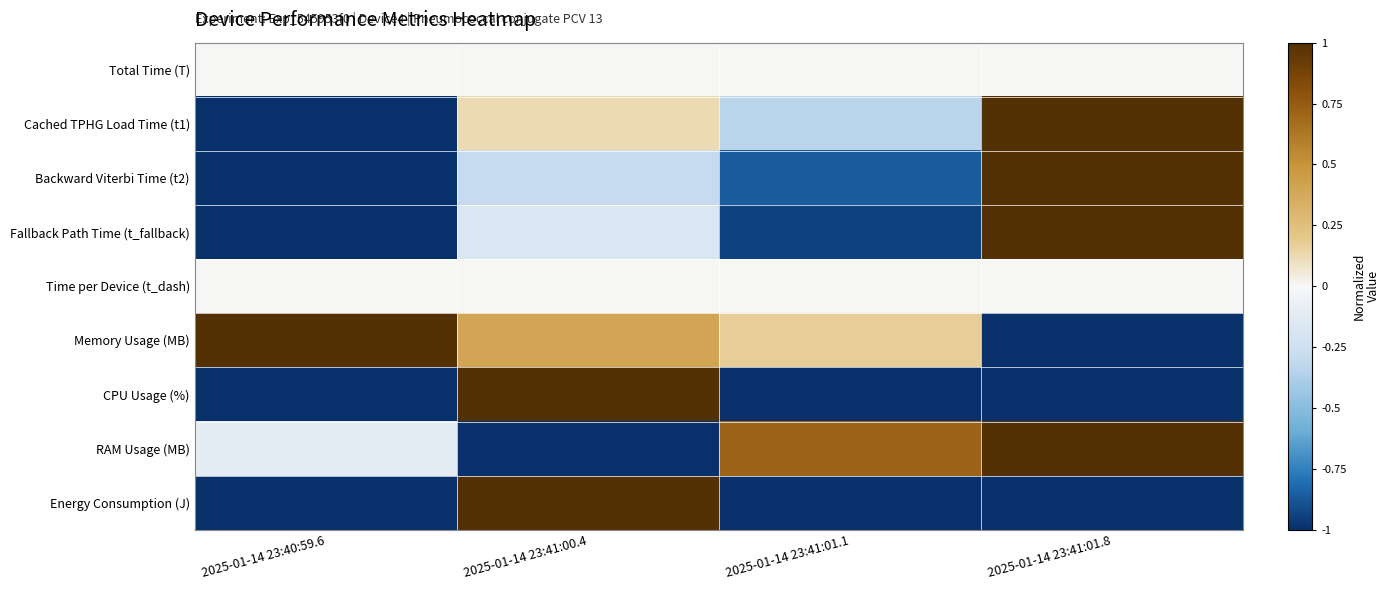

Reading left to right, transcribe all the data shown in this chart.

Total Time (T): 2025-01-14 23:40:59.6=0.0	2025-01-14 23:41:00.4=0.0	2025-01-14 23:41:01.1=0.0	2025-01-14 23:41:01.8=0.0
Cached TPHG Load Time (t1): 2025-01-14 23:40:59.6=-1.0	2025-01-14 23:41:00.4=0.1	2025-01-14 23:41:01.1=-0.3	2025-01-14 23:41:01.8=1.0
Backward Viterbi Time (t2): 2025-01-14 23:40:59.6=-1.0	2025-01-14 23:41:00.4=-0.3	2025-01-14 23:41:01.1=-0.9	2025-01-14 23:41:01.8=1.0
Fallback Path Time (t_fallback): 2025-01-14 23:40:59.6=-1.0	2025-01-14 23:41:00.4=-0.2	2025-01-14 23:41:01.1=-0.9	2025-01-14 23:41:01.8=1.0
Time per Device (t_dash): 2025-01-14 23:40:59.6=0.0	2025-01-14 23:41:00.4=0.0	2025-01-14 23:41:01.1=0.0	2025-01-14 23:41:01.8=0.0
Memory Usage (MB): 2025-01-14 23:40:59.6=1.0	2025-01-14 23:41:00.4=0.4	2025-01-14 23:41:01.1=0.2	2025-01-14 23:41:01.8=-1.0
CPU Usage (%): 2025-01-14 23:40:59.6=-1.0	2025-01-14 23:41:00.4=1.0	2025-01-14 23:41:01.1=-1.0	2025-01-14 23:41:01.8=-1.0
RAM Usage (MB): 2025-01-14 23:40:59.6=-0.1	2025-01-14 23:41:00.4=-1.0	2025-01-14 23:41:01.1=0.7	2025-01-14 23:41:01.8=1.0
Energy Consumption (J): 2025-01-14 23:40:59.6=-1.0	2025-01-14 23:41:00.4=1.0	2025-01-14 23:41:01.1=-1.0	2025-01-14 23:41:01.8=-1.0